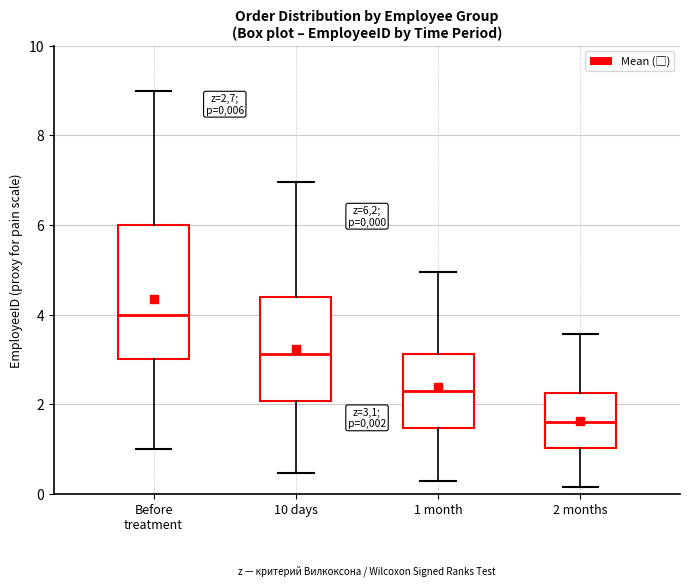

Which box is the tallest, from its lower edge to its upper edge?

Before treatment